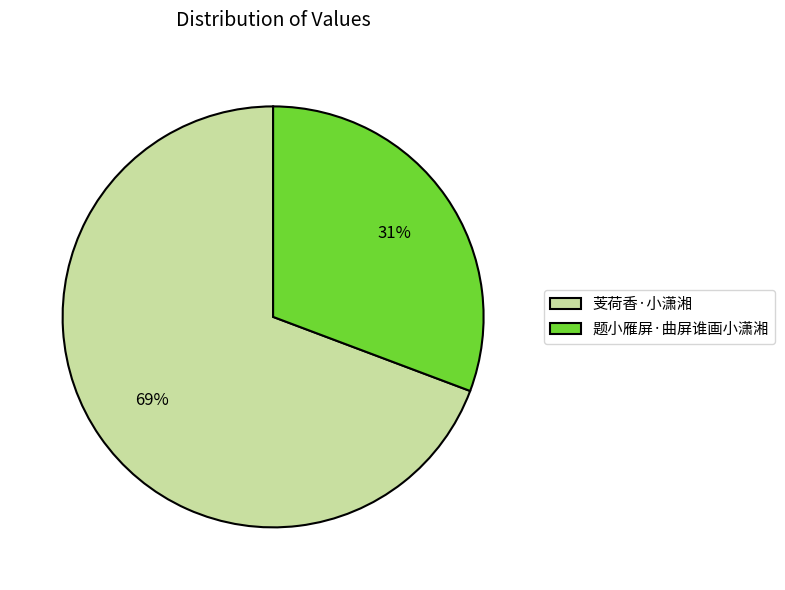

How many slices are in this pie chart?

2